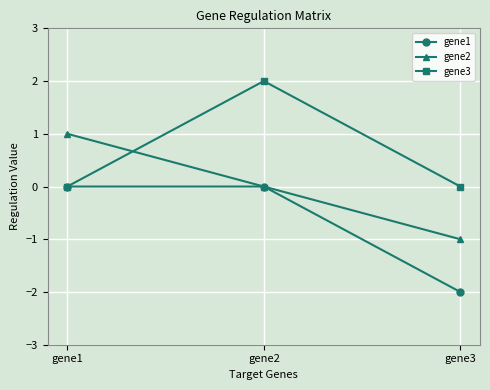

Which series has the largest total across all categories?

gene3